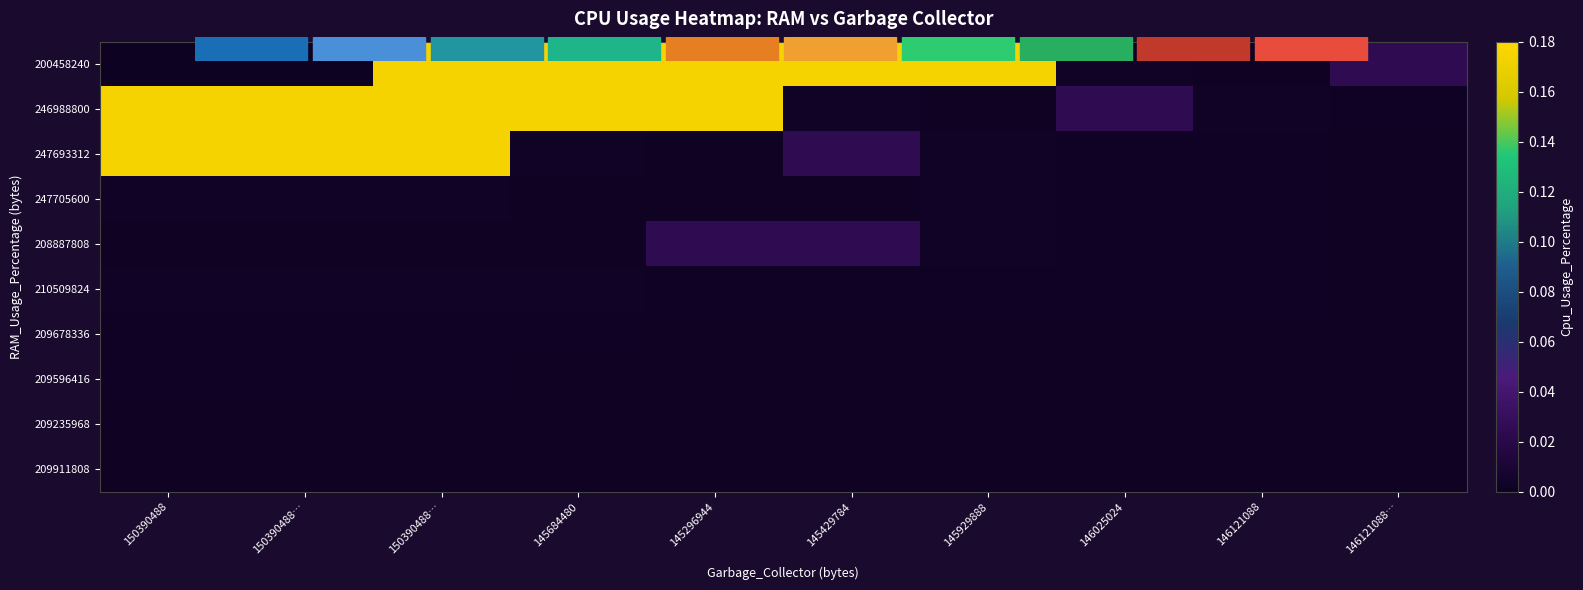

At how many categories does at least one series exceed 0?

10